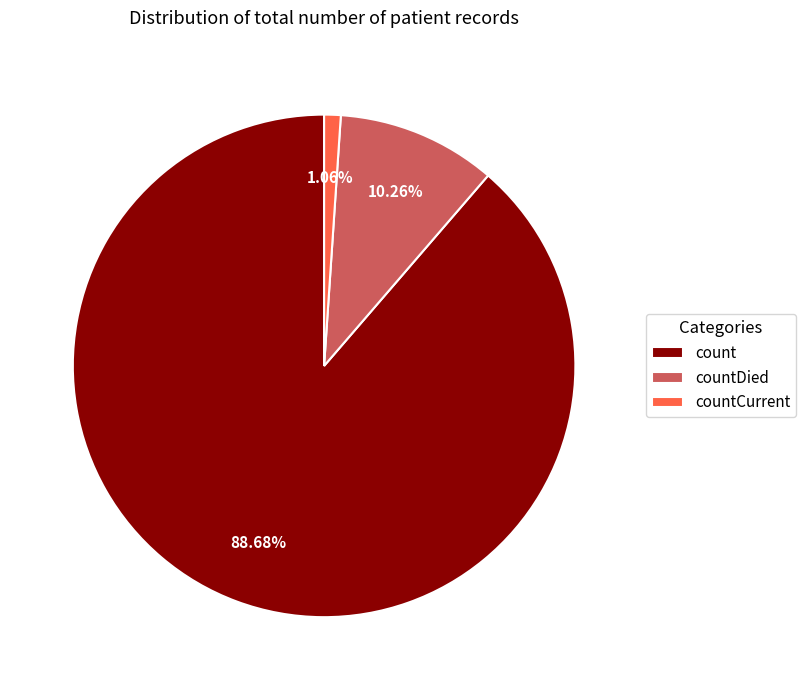

Does any single category account for the majority?

Yes